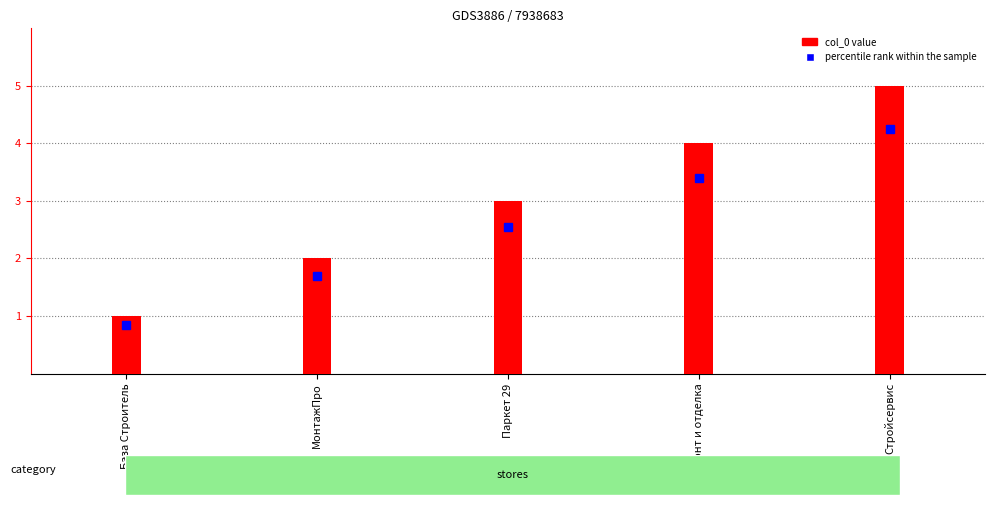

What is the difference between the percentile rank within the sample values at База Строитель and Паркет 29?

1.7